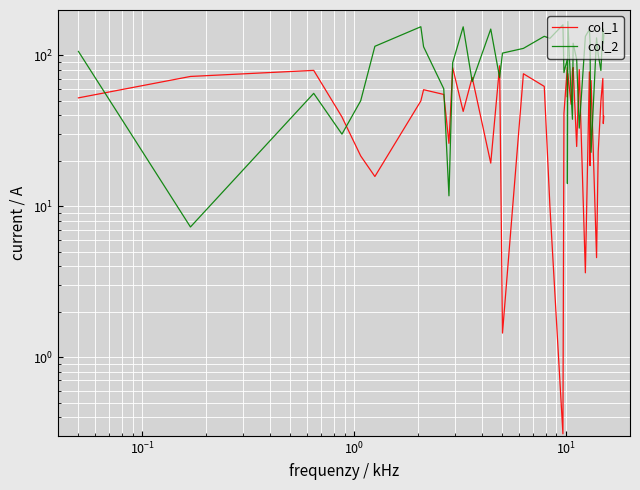

How many interior local peaks does the col_1 series have?

13